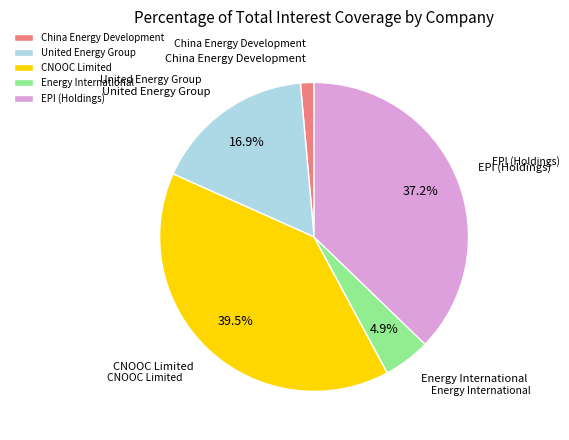

To the nearest percent, what is the average slice percentage?

20%